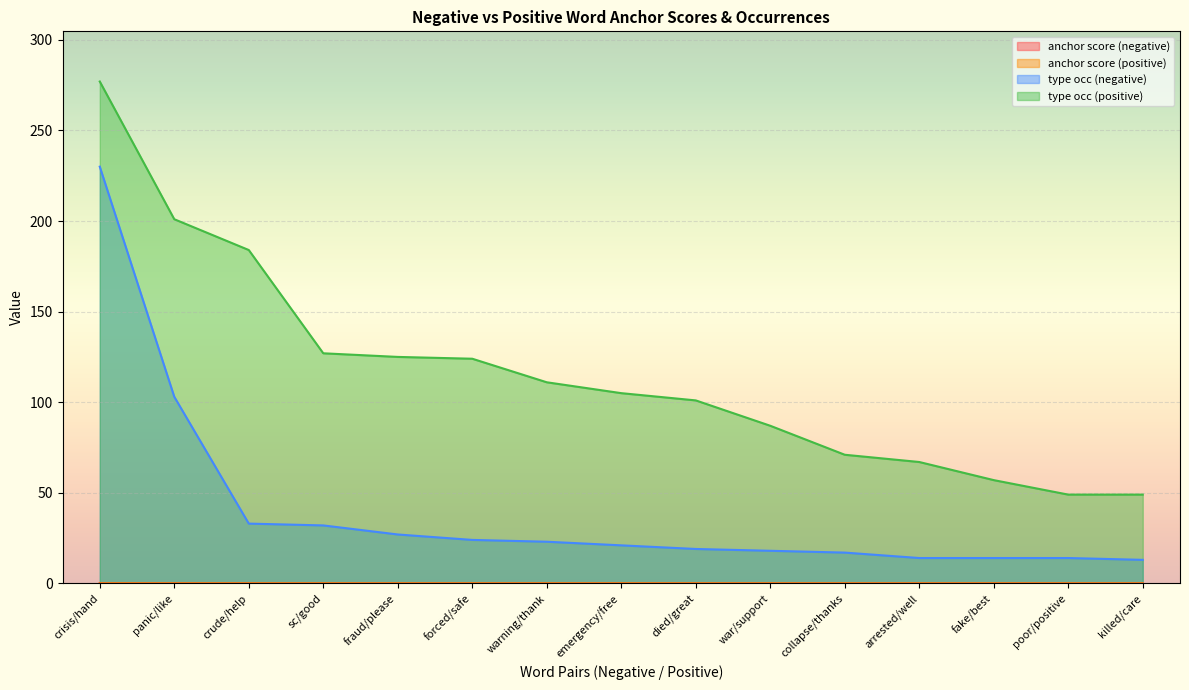

At which label is anchor score (positive) closest to 0?

poor/positive